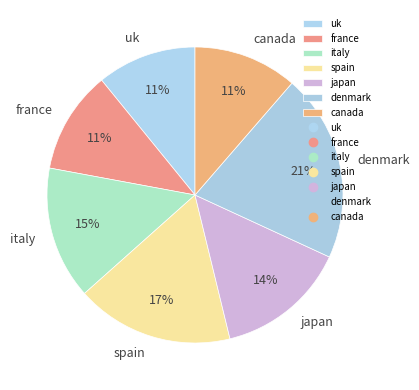

Is there a majority slice in this chart?

No